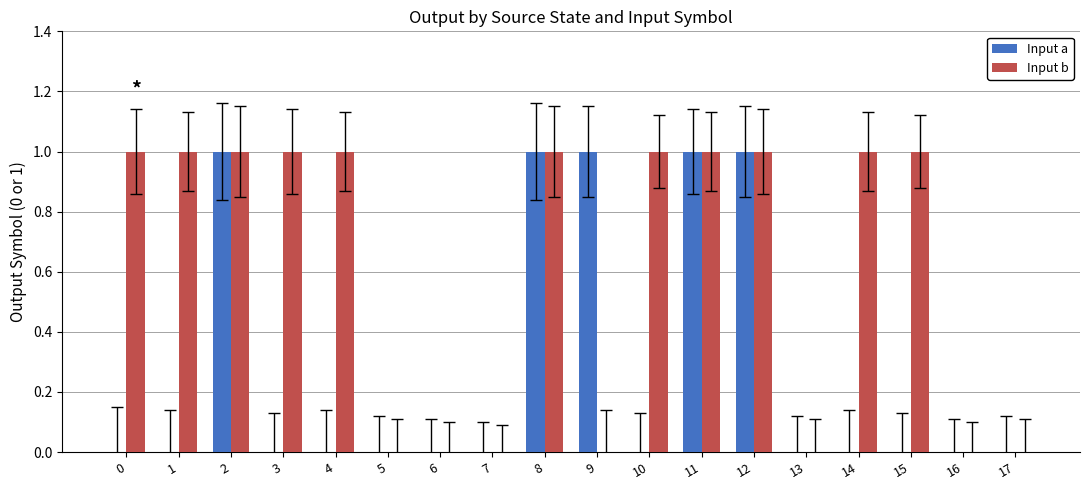

Is it true that Input b equals -1 at 5?

False